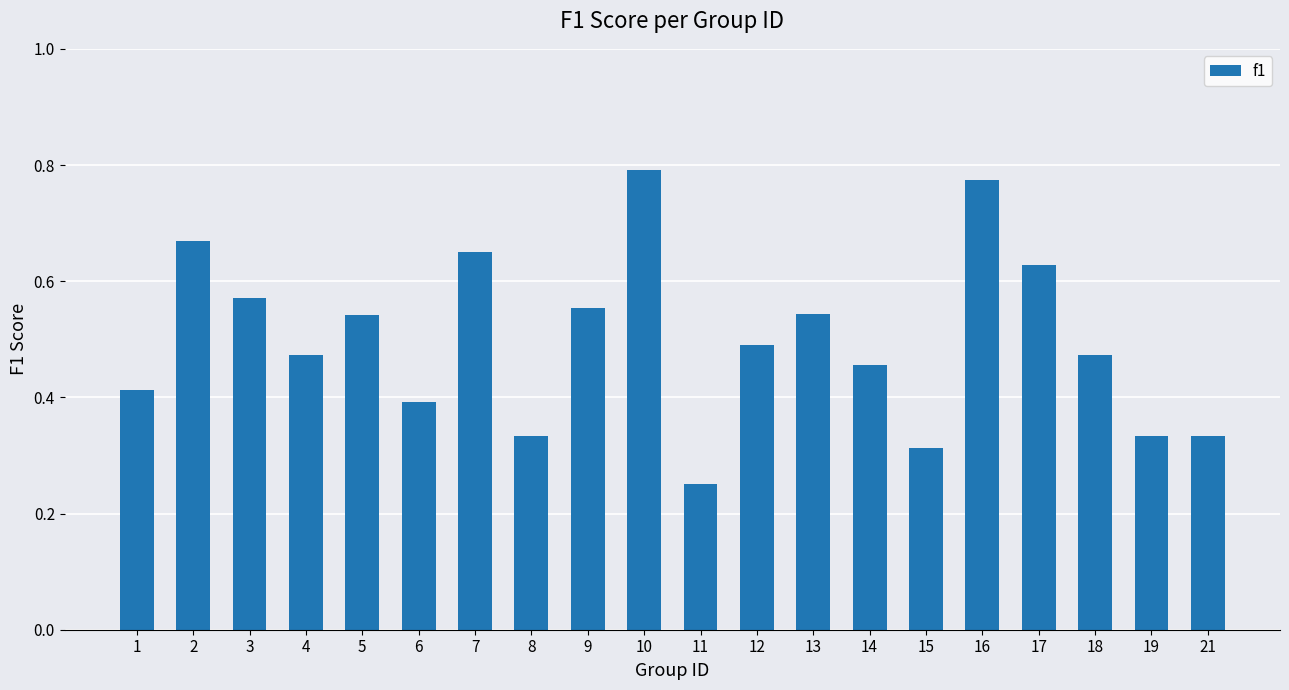

Between 5 and 11, which is larger?

5